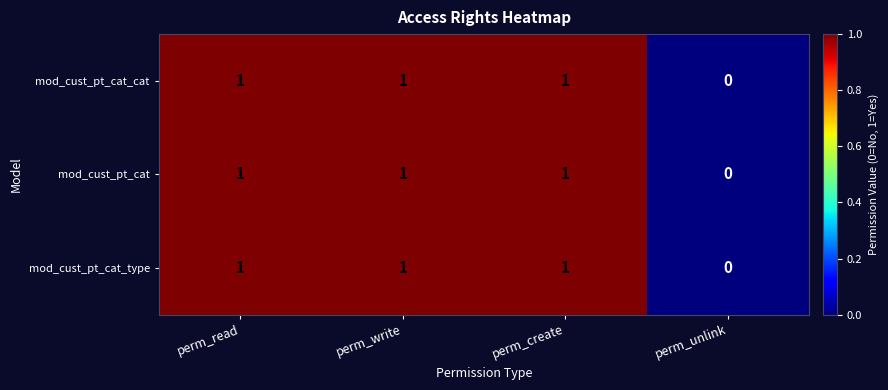

Reading left to right, extract all data points from this chart.

mod_cust_pt_cat_cat: perm_read=1	perm_write=1	perm_create=1	perm_unlink=0
mod_cust_pt_cat: perm_read=1	perm_write=1	perm_create=1	perm_unlink=0
mod_cust_pt_cat_type: perm_read=1	perm_write=1	perm_create=1	perm_unlink=0